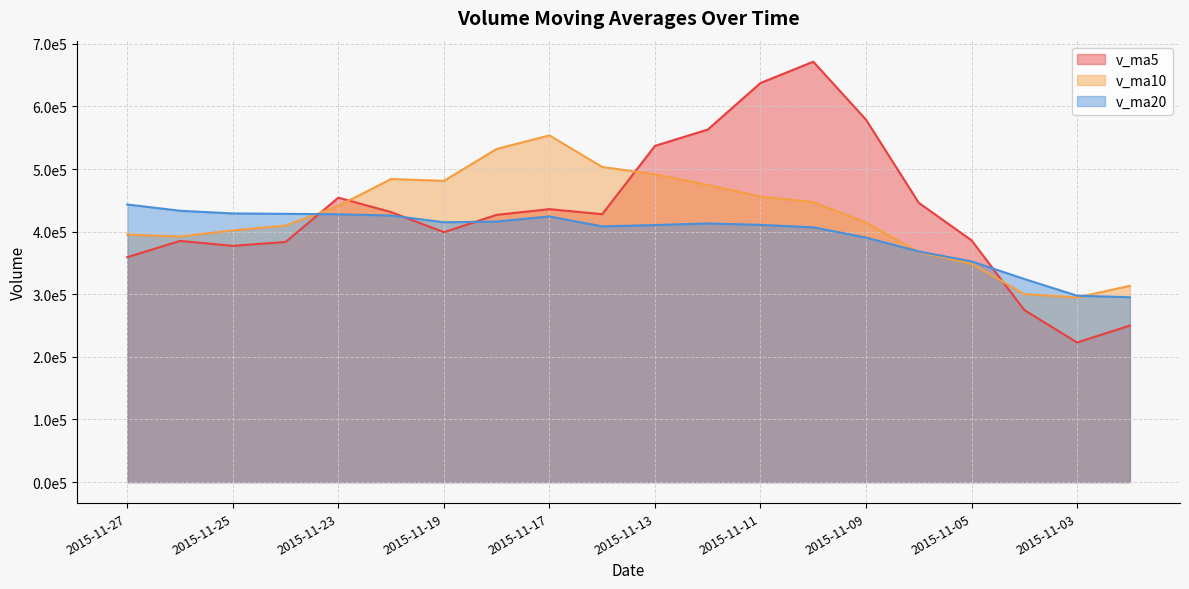

What is the value of the v_ma5 point at the 8th from the left?

426783.8